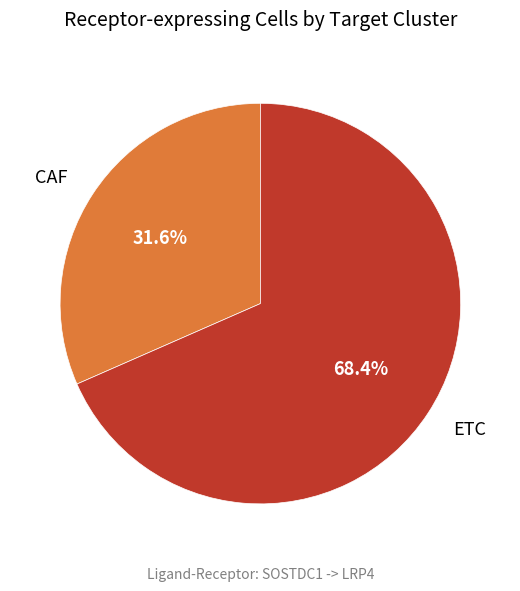

Approximately how many times larger is the value at ETC compared to CAF?

2.2